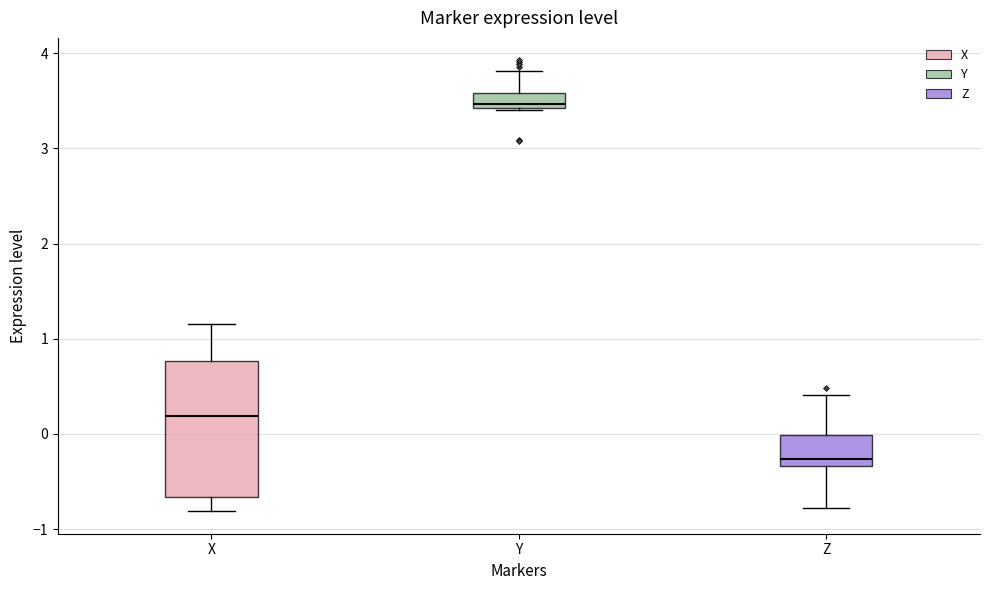

Reading left to right, transcribe this box plot: for each box, give where its median line is, the range the box spans, and where its two whiskers end, as read against the y-axis. The values are not printed on the chart, so give them approximately, as read against the axis.

X: median 0.2, box -0.7 to 0.8, whiskers -0.8 to 1.2
Y: median 3.5, box 3.4 to 3.6, whiskers 3.4 to 3.8
Z: median -0.3 (just above the box's lower edge), box -0.3 to 0.0, whiskers -0.8 to 0.4